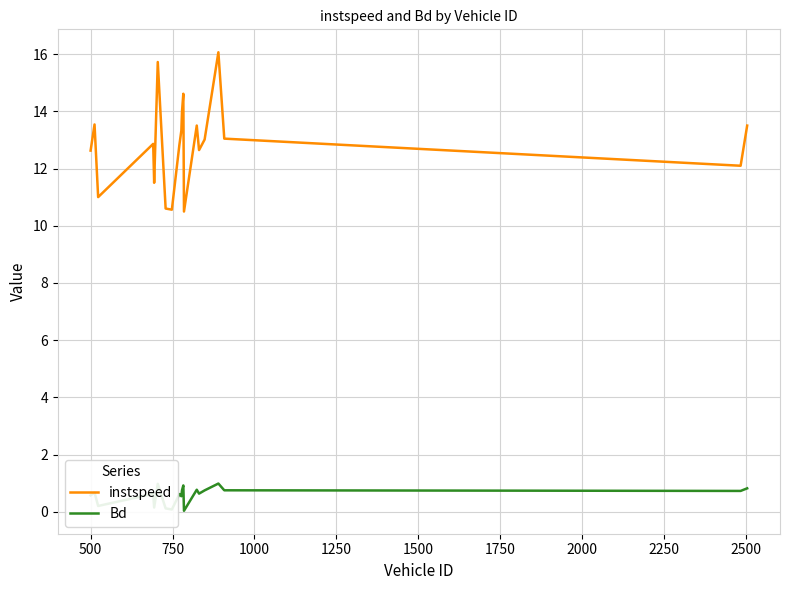

What is the difference between the maximum and minimum values in the instspeed series?

5.6